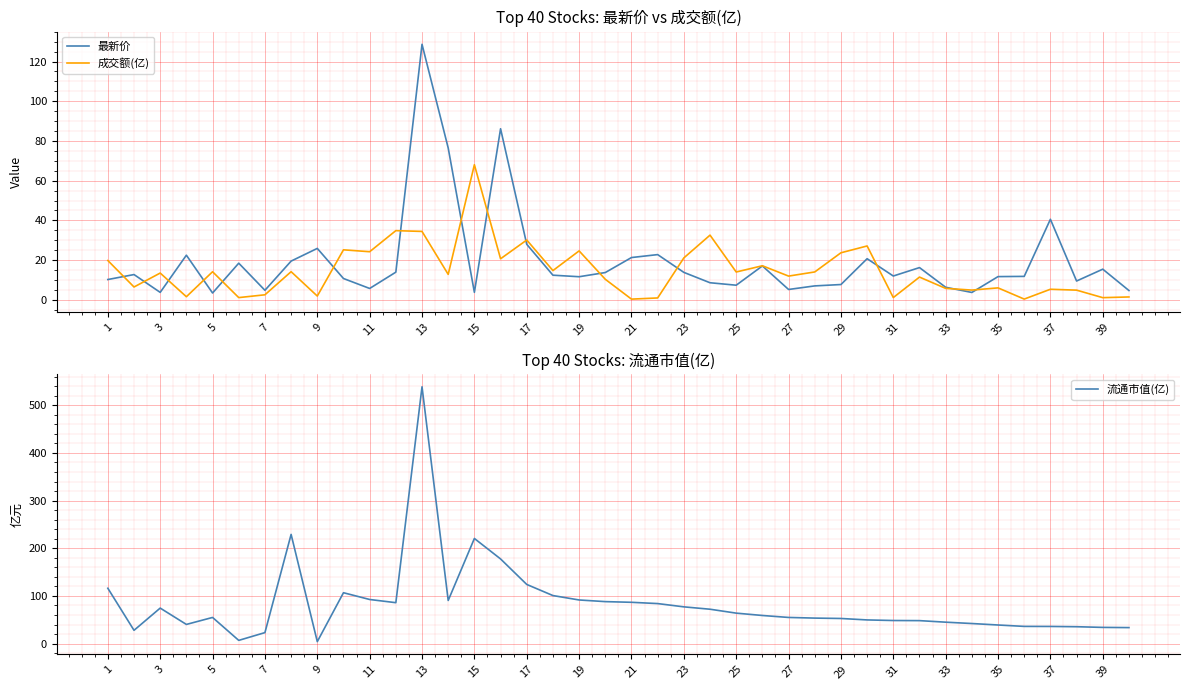

How many lines are shown in the chart?

3